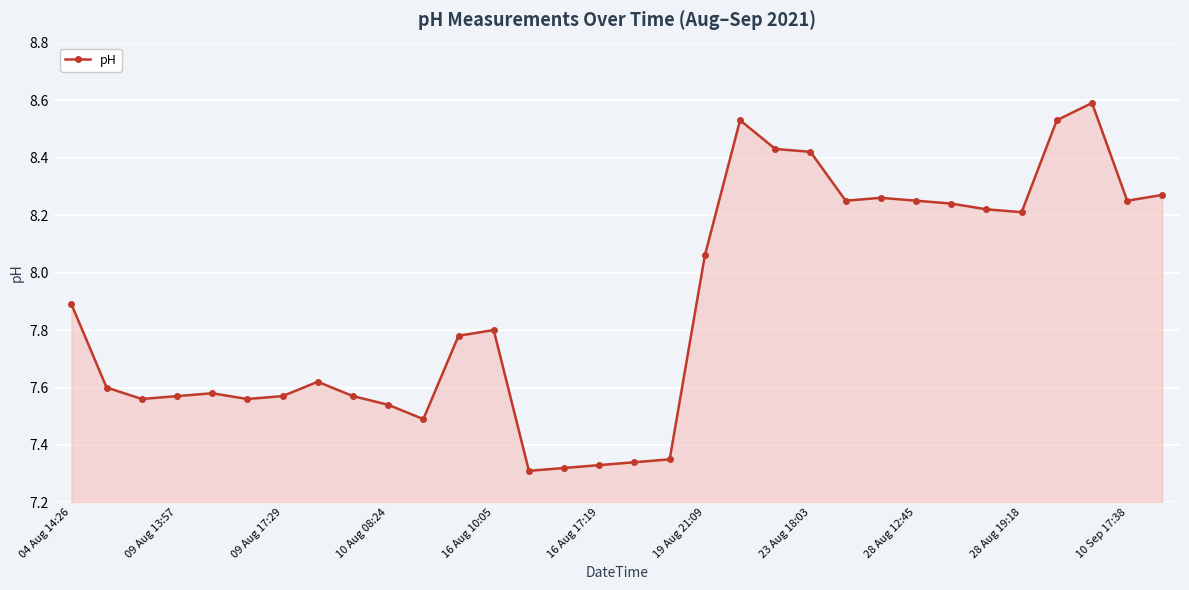

What is the greatest value displayed?

8.6